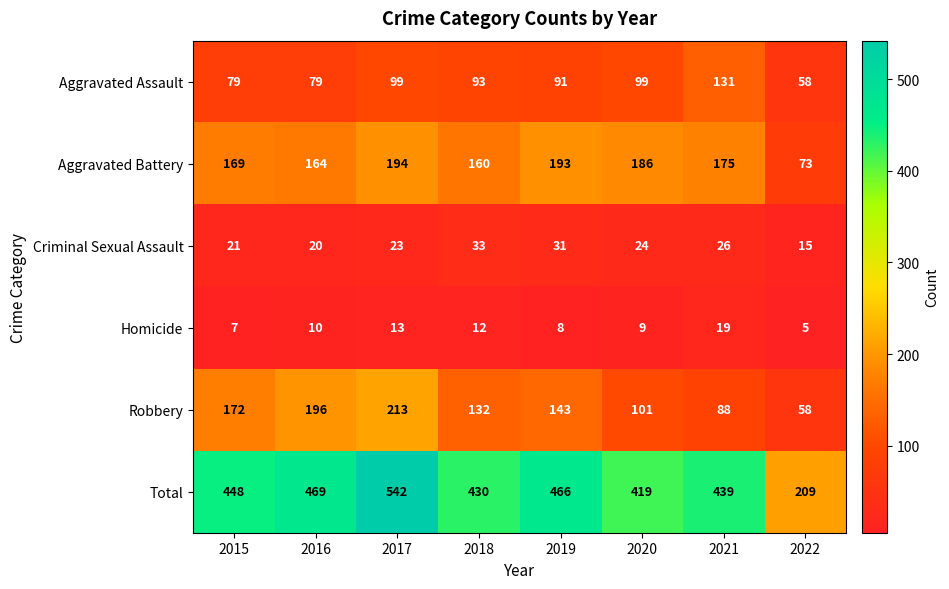

What is the difference between the Criminal Sexual Assault values at 2019 and 2017?

8